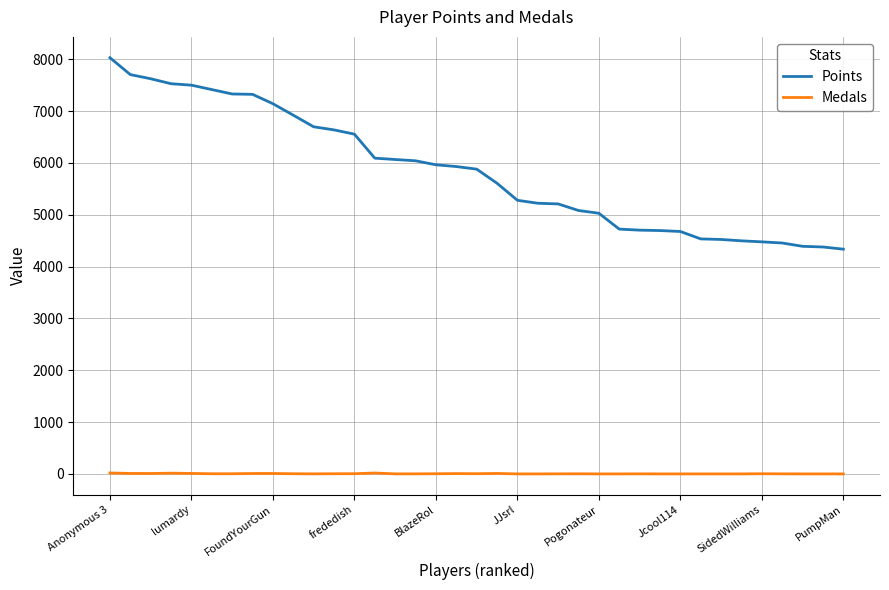

Rank the series by their maximum value, from highest to lowest.

Points, Medals